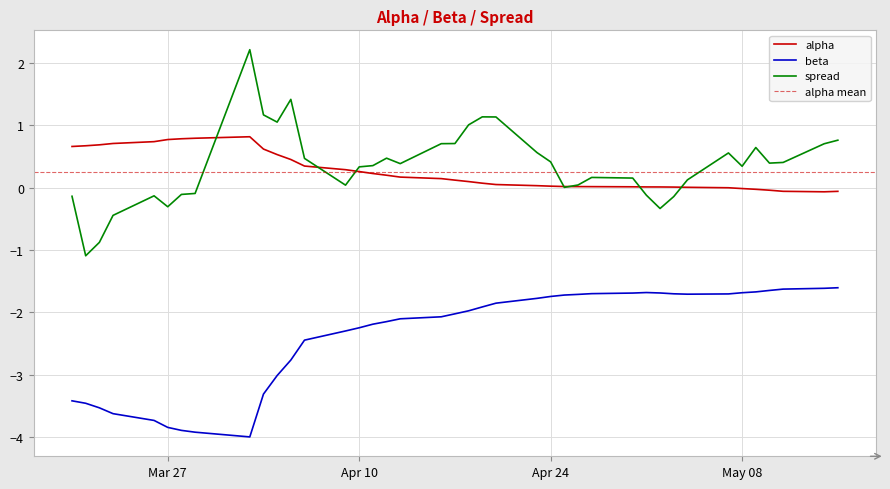

How many lines are shown in the chart?

3